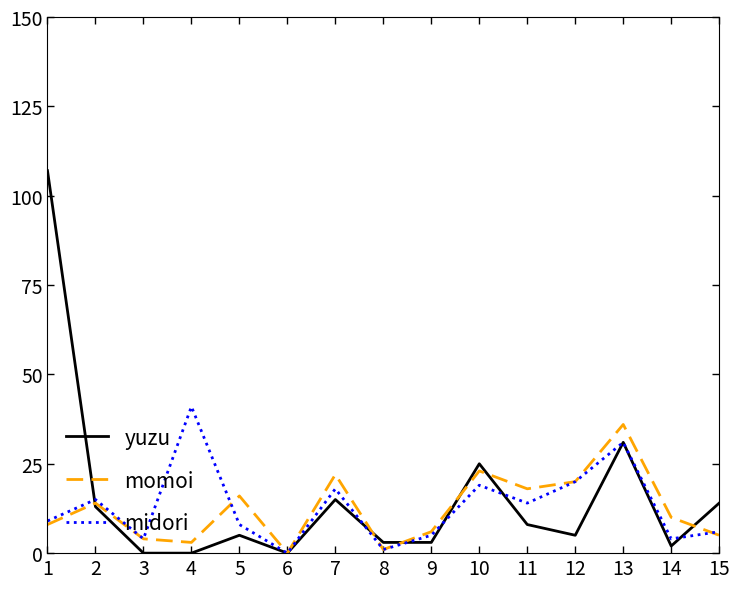

What is the difference between the maximum and minimum values in the yuzu series?

107